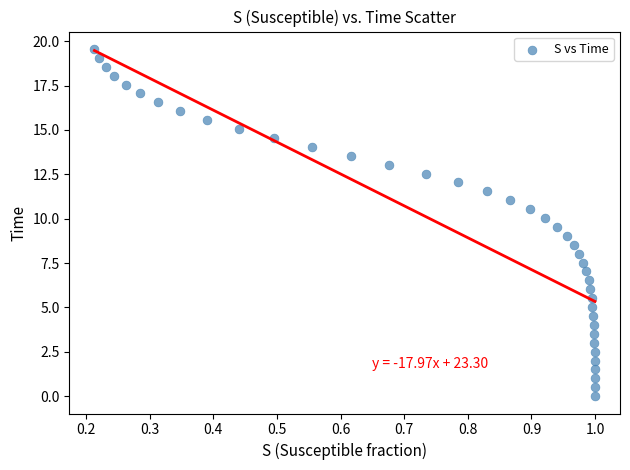

What is the range of X values (max minus min)?

0.8